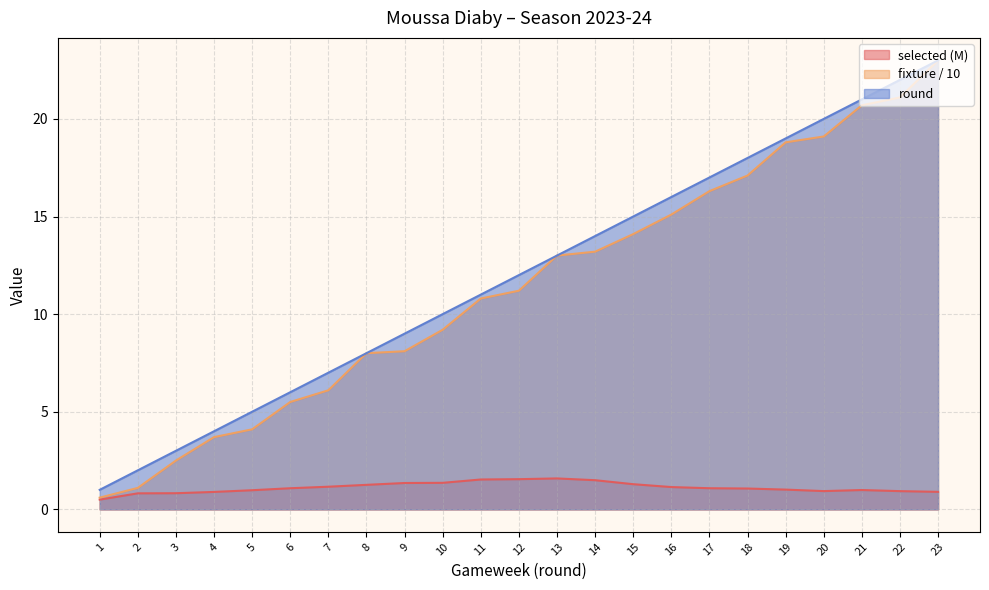

Which label corresponds to the largest value in the chart?

23